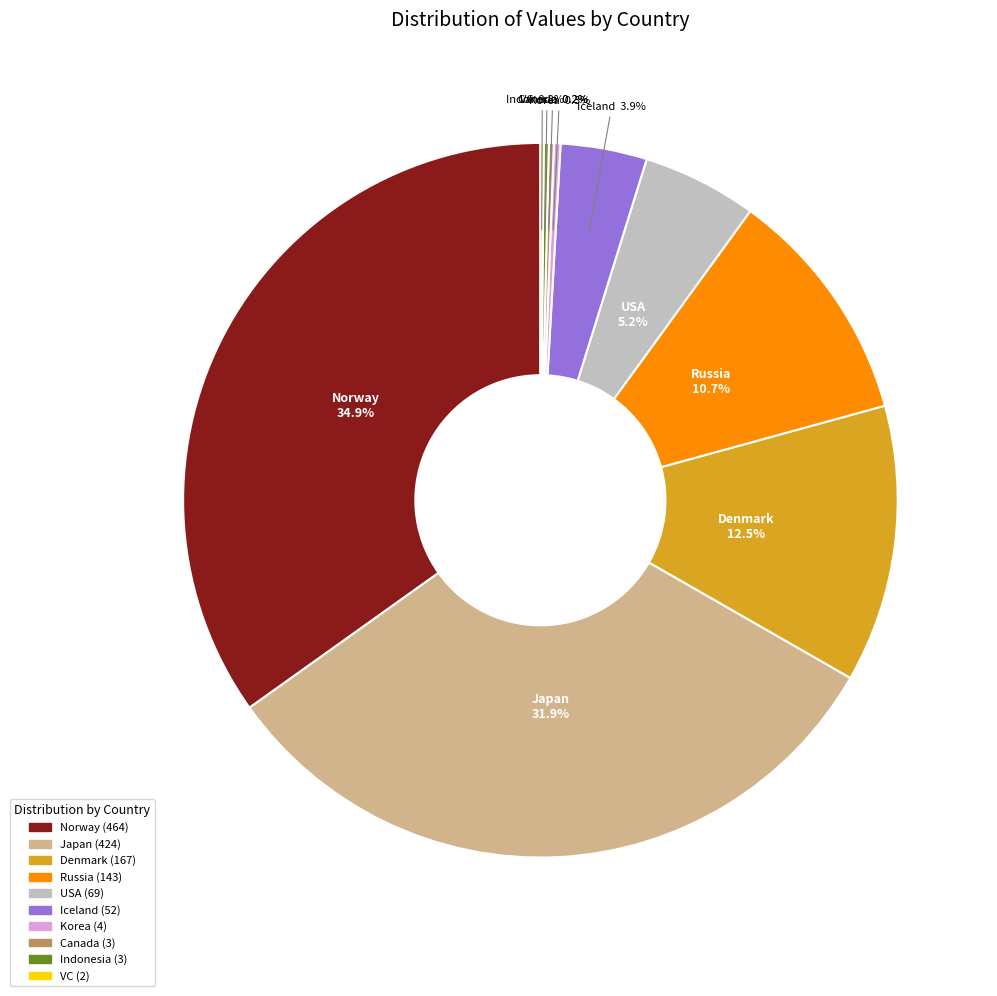

Between Japan and Denmark, which is larger?

Japan